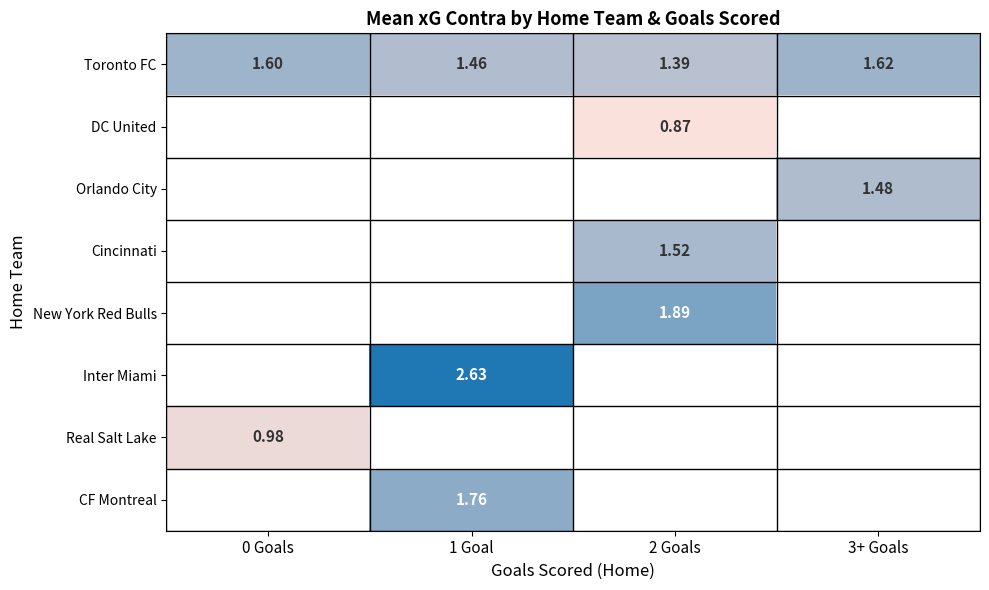

Where does the Cincinnati series first go above 1?

2 Goals